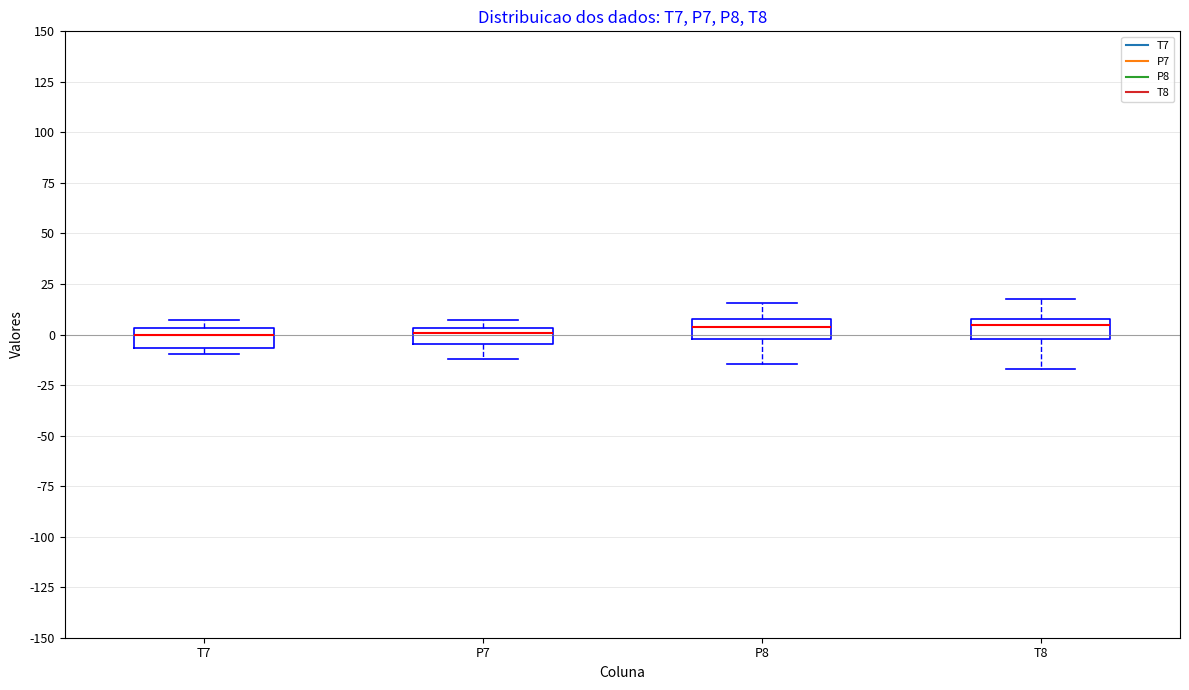

Where does the median line of the box for T8 sit on the y-axis? The values are not printed on the chart, so give them approximately, as read against the axis.

5